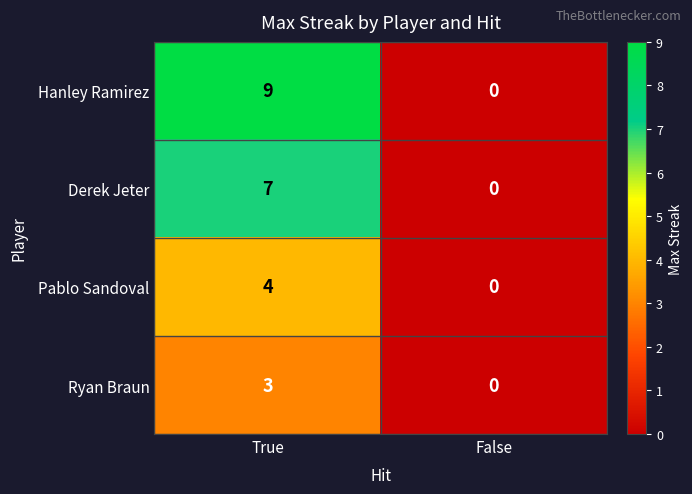

How many series are shown in this chart?

4